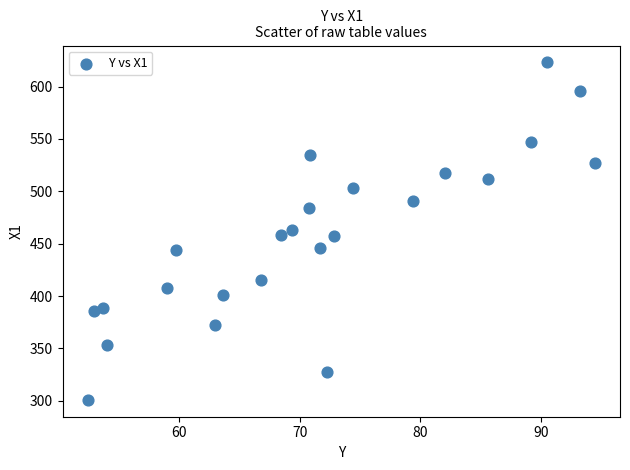

What is the range of Y values (max minus min)?

322